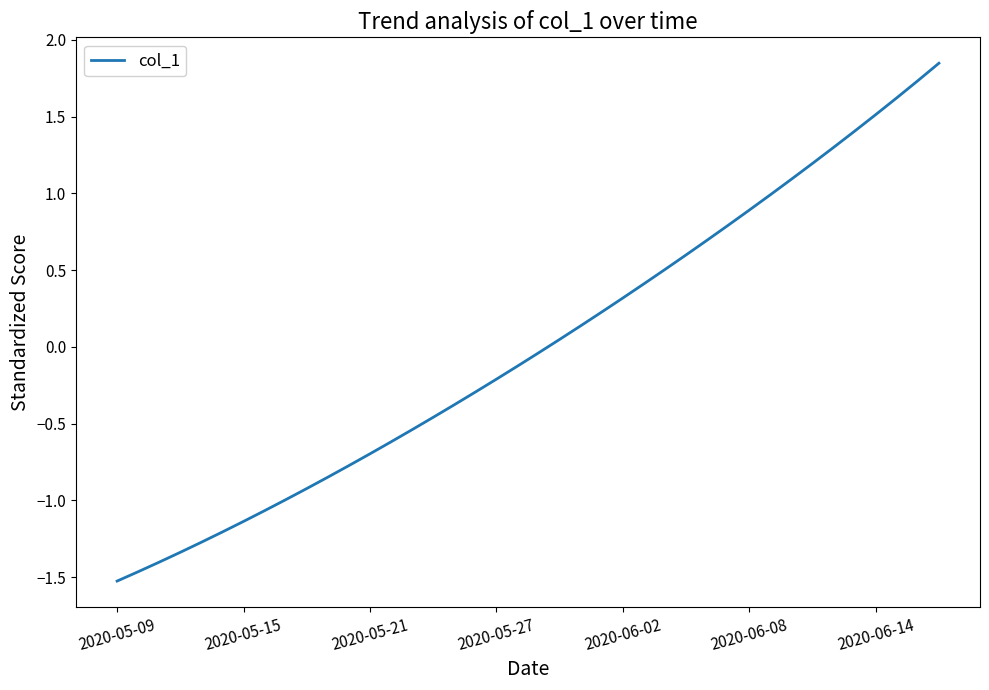

What is the difference between the maximum and minimum values?

3.4